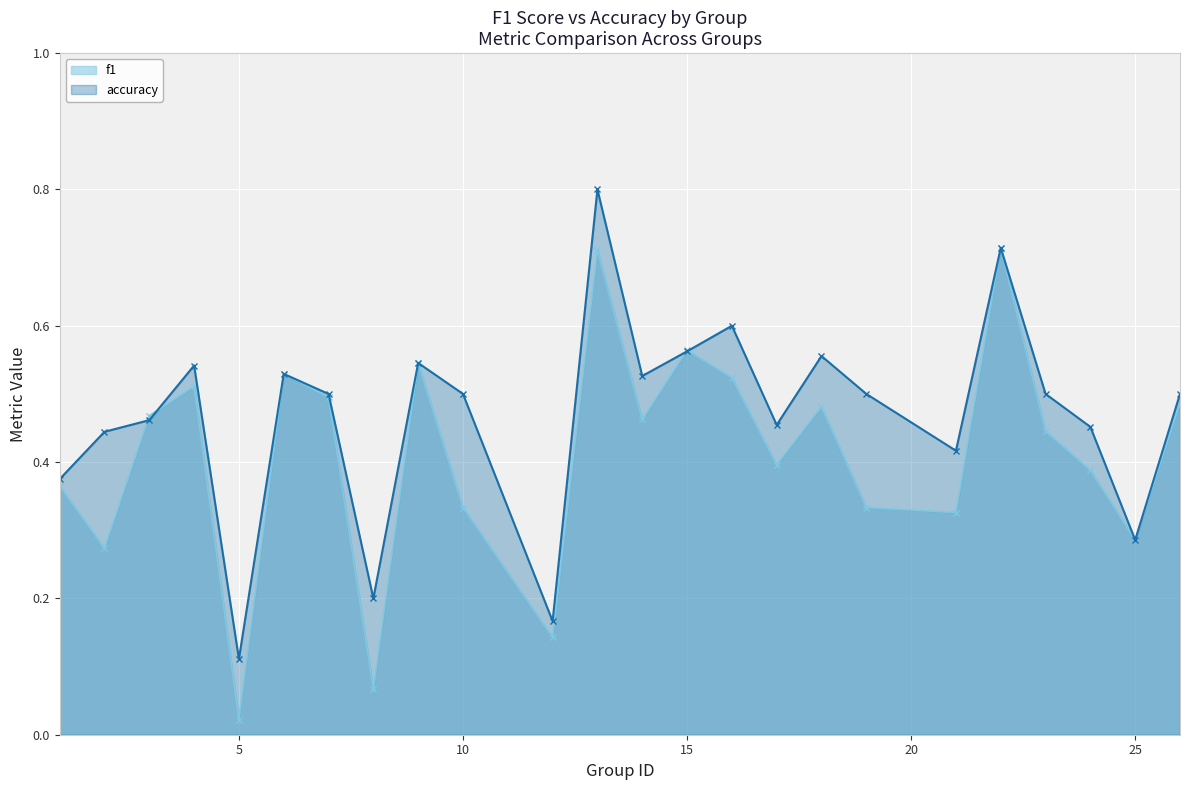

Reading left to right, what are all the values shown in this chart?

f1: 0.4	0.3	0.5	0.5	0.0	0.5	0.5	0.1	0.5	0.3	0.1	0.7	0.5	0.6	0.5	0.4	0.5	0.3	0.3	0.7	0.4	0.4	0.3	0.5
accuracy: 0.4	0.4	0.5	0.5	0.1	0.5	0.5	0.2	0.5	0.5	0.2	0.8	0.5	0.6	0.6	0.5	0.6	0.5	0.4	0.7	0.5	0.5	0.3	0.5